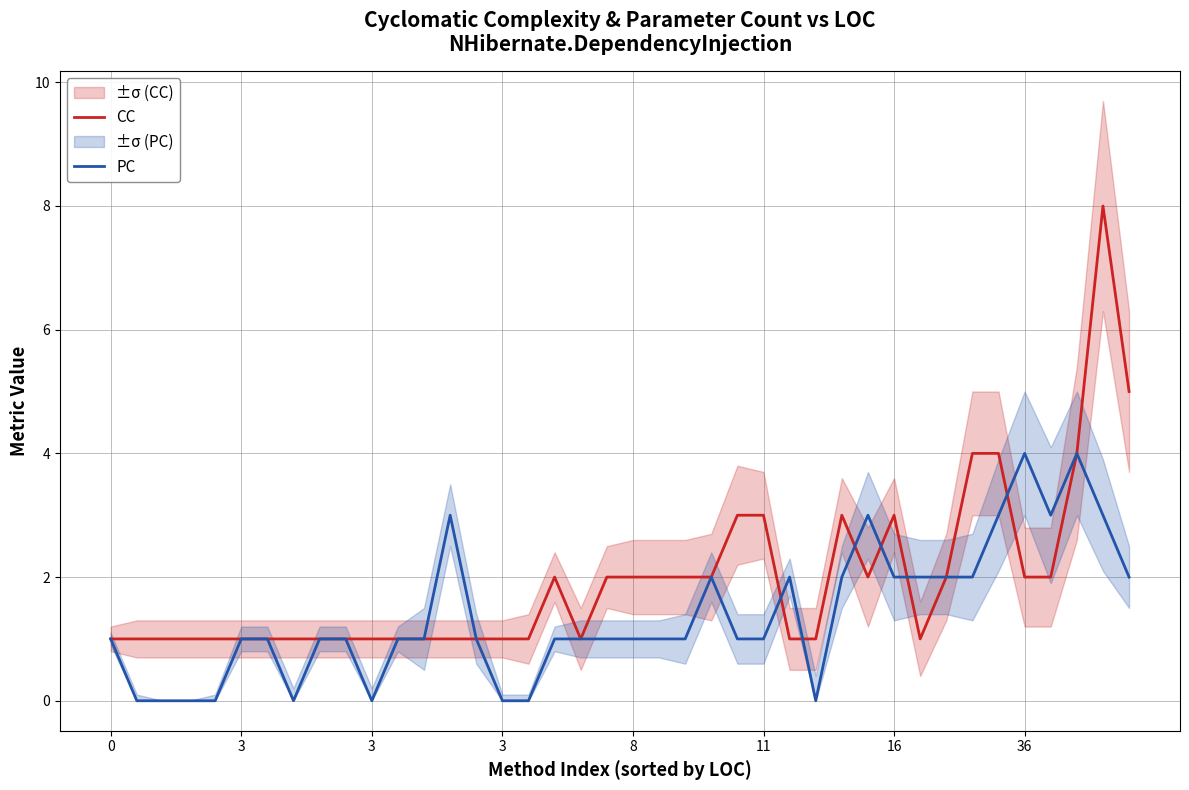

What are all the series names shown in the legend?

CC, PC